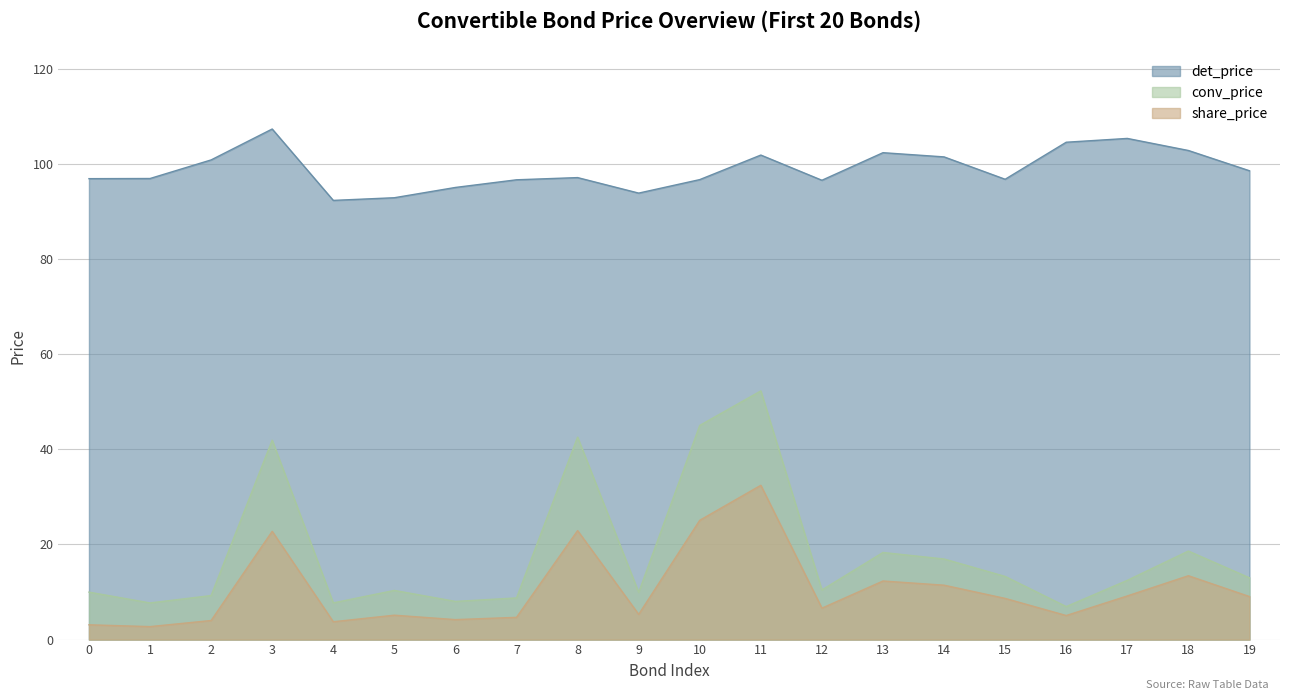

Rank the series by their maximum value, from highest to lowest.

det_price, conv_price, share_price